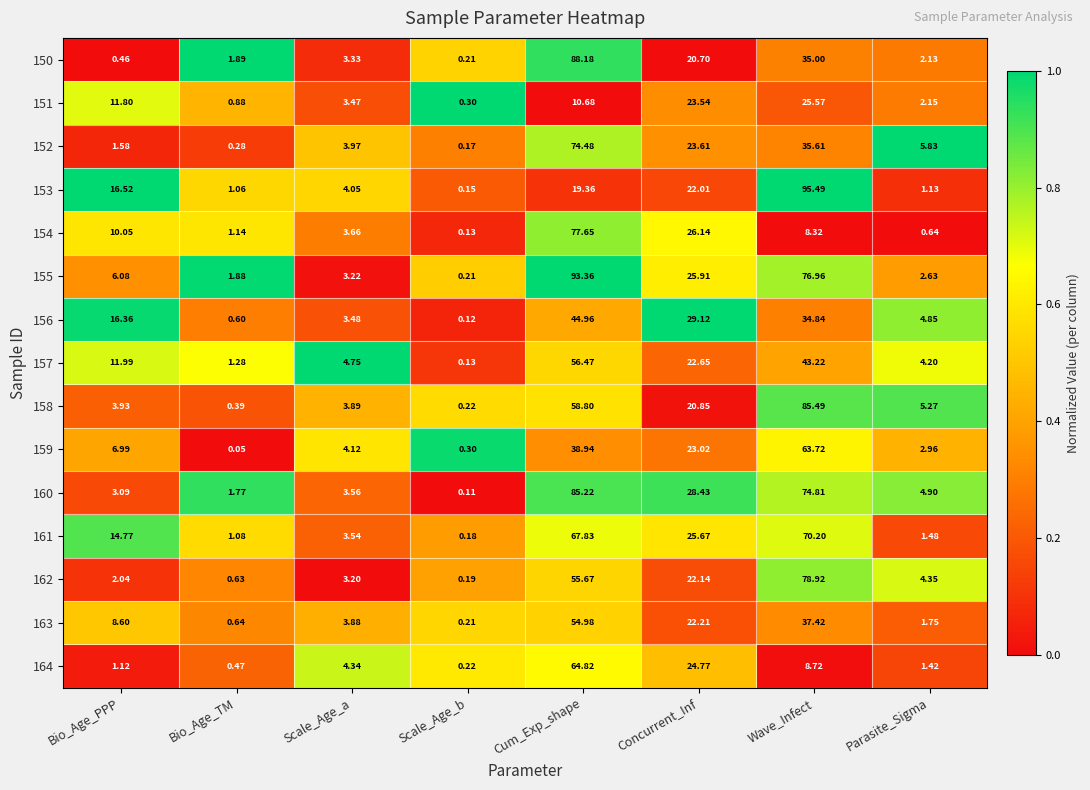

Which series has the largest total across all categories?

155